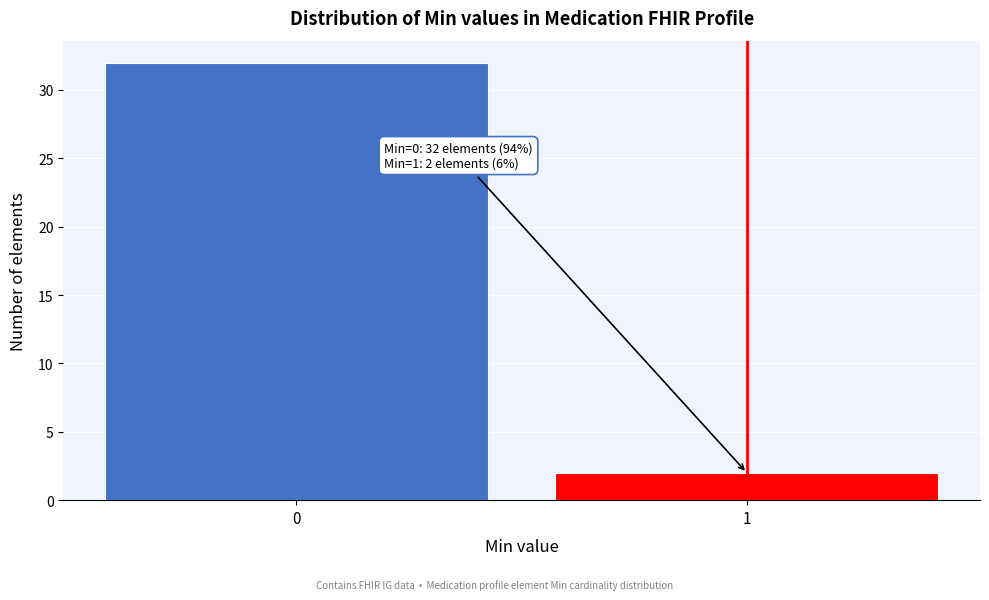

Reading right to left, extract all data points from this chart.

2	32